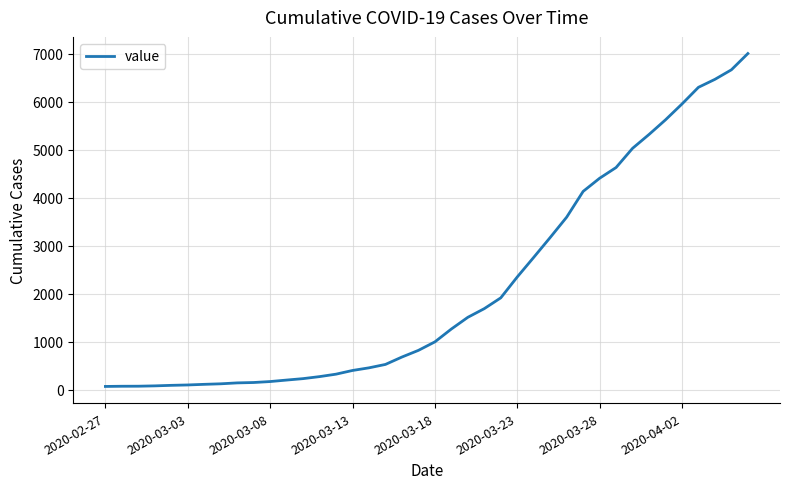

What is the greatest value displayed?

7005